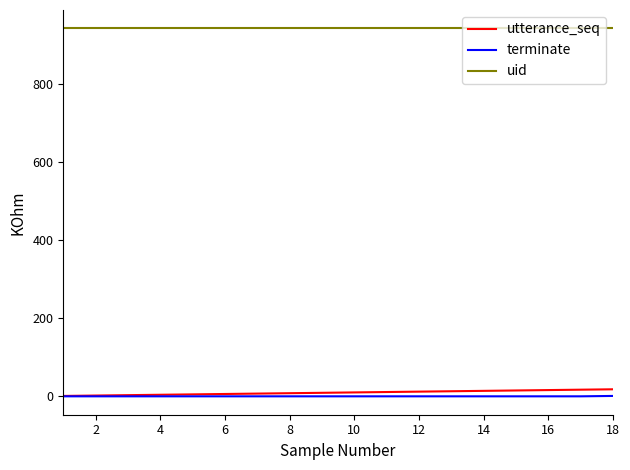

True or false: terminate and uid cross at least once.

False